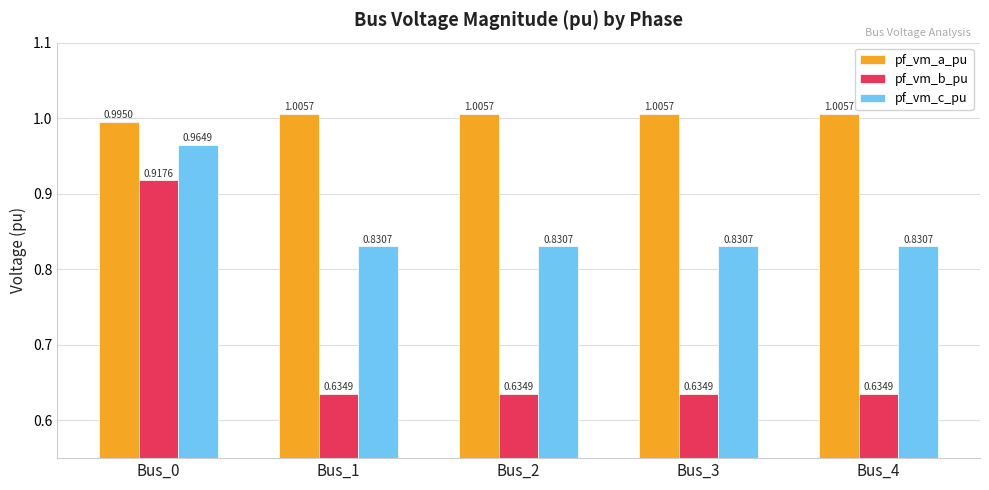

What is the sum of all pf_vm_b_pu values?

3.5